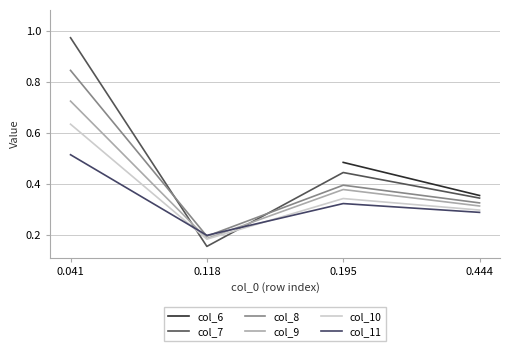

What is the approximate value of col_7 at 0.118?

0.2